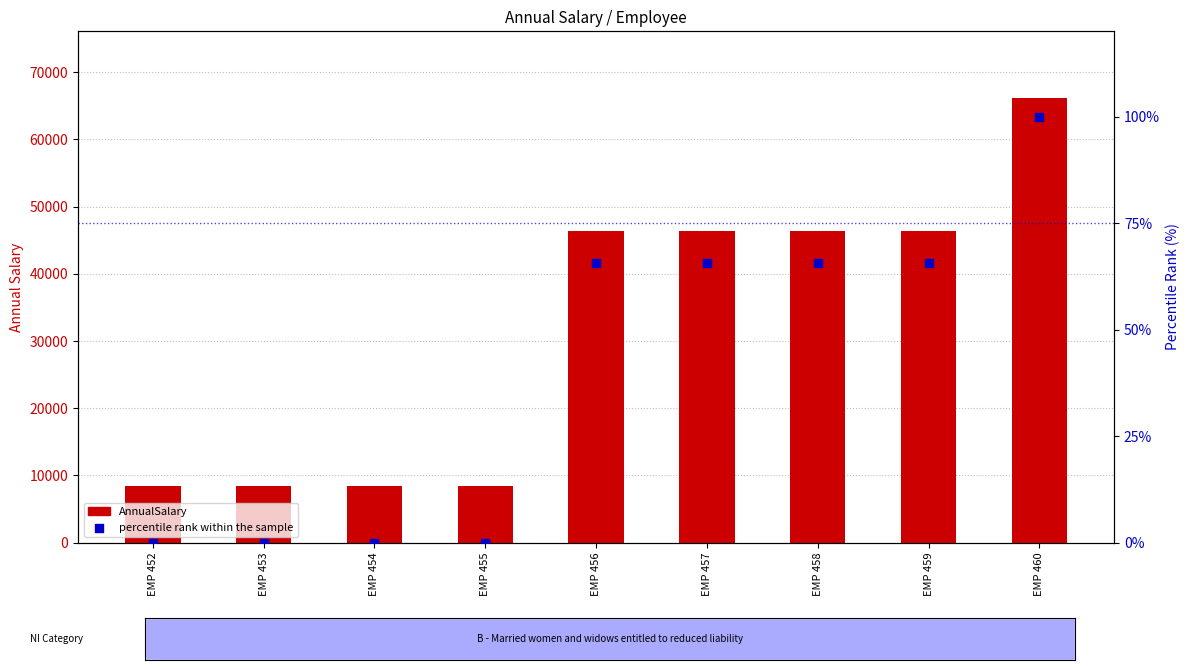

What is the total value across all series at EMP 456?

46424.7